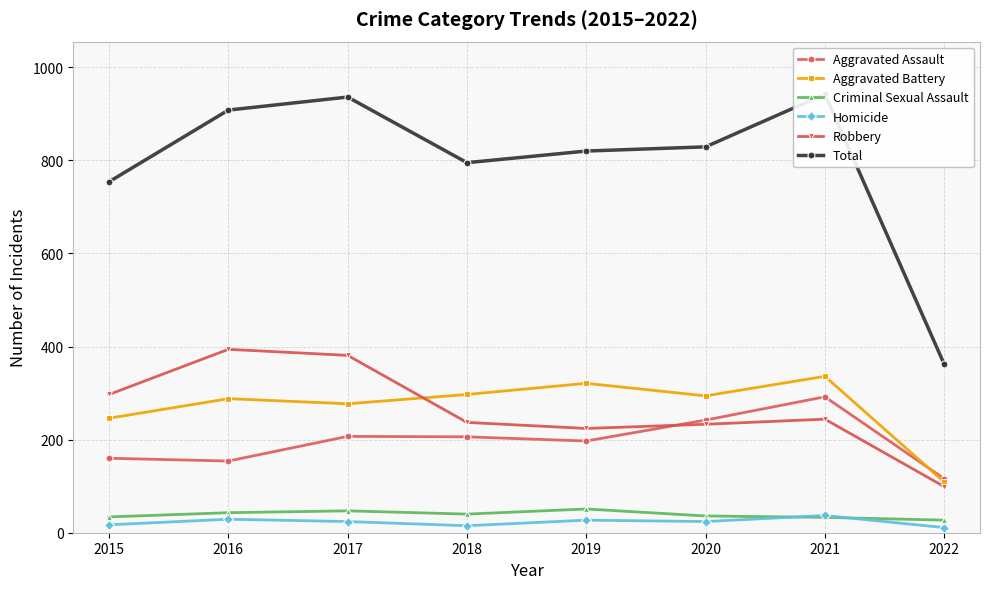

What is the spread (max minus min) of values at 2016?

879